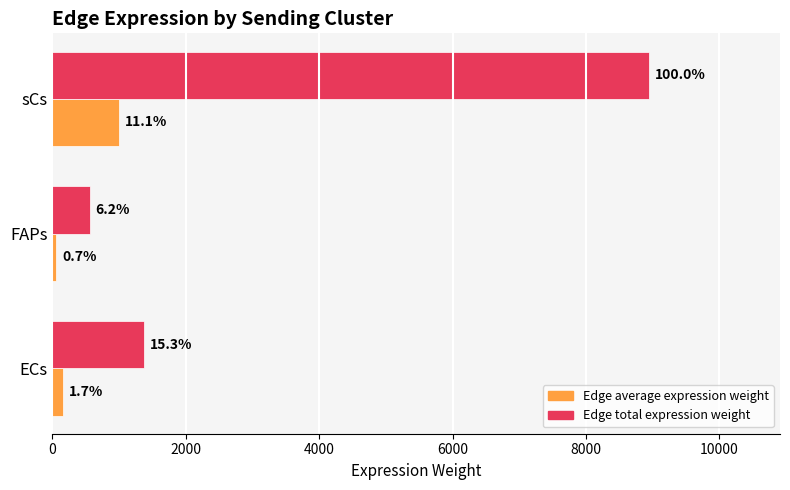

What are all the series names shown in the legend?

Edge average expression weight, Edge total expression weight